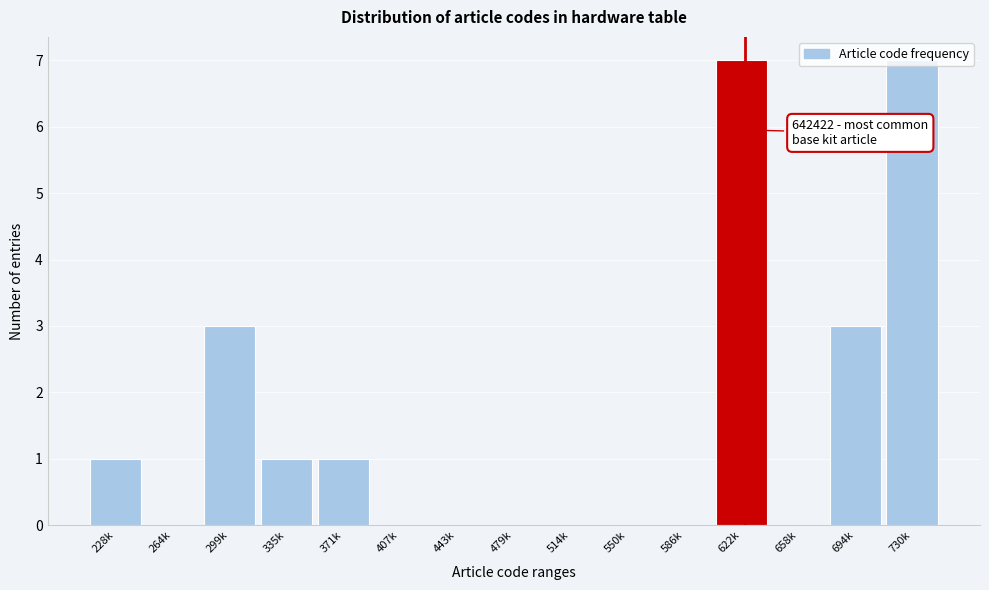

What is the sum of all values?

23